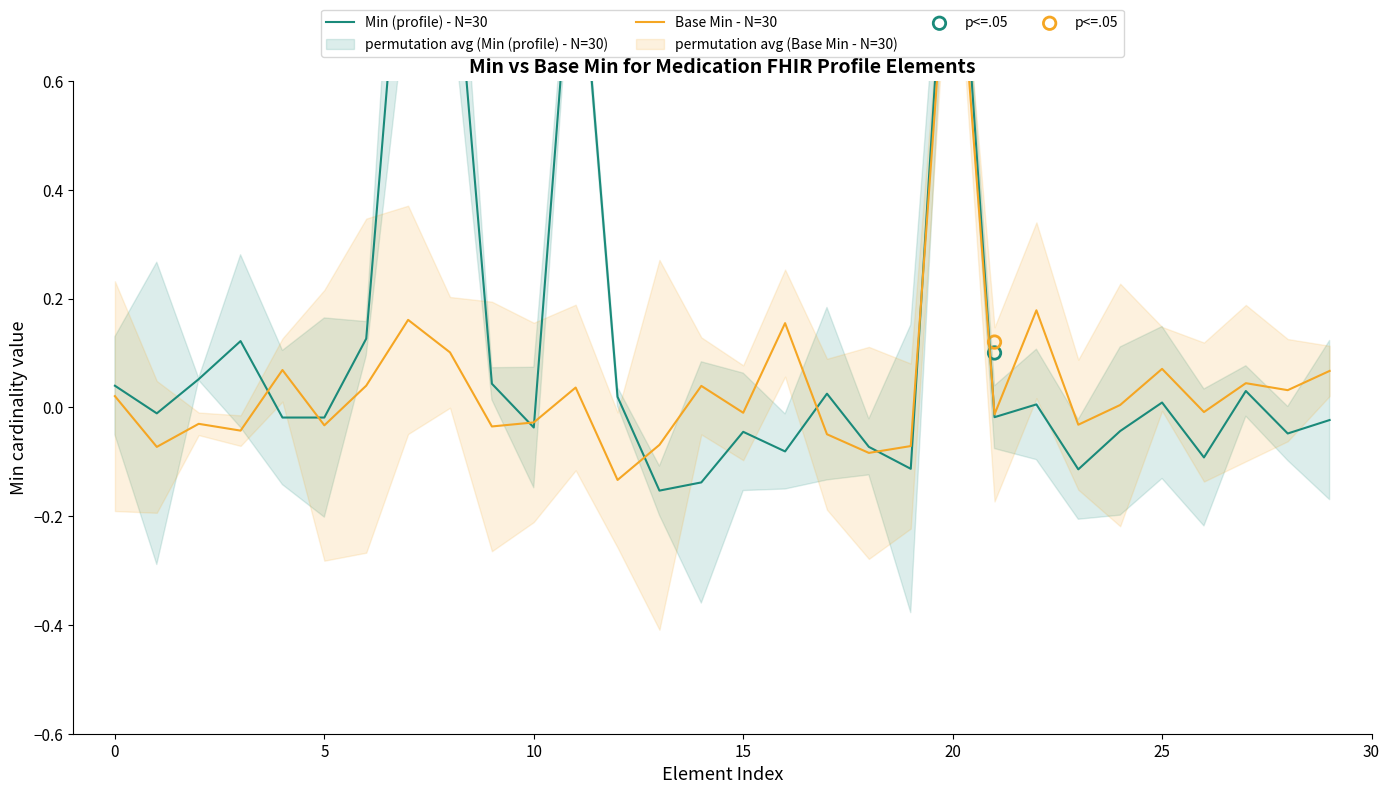

Which series has the largest Y range (max minus min)?

Min (profile) - N=30